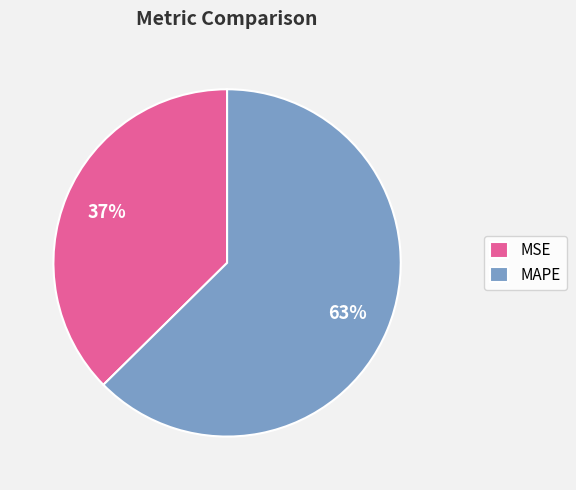

Which has a higher value, MSE or MAPE?

MAPE